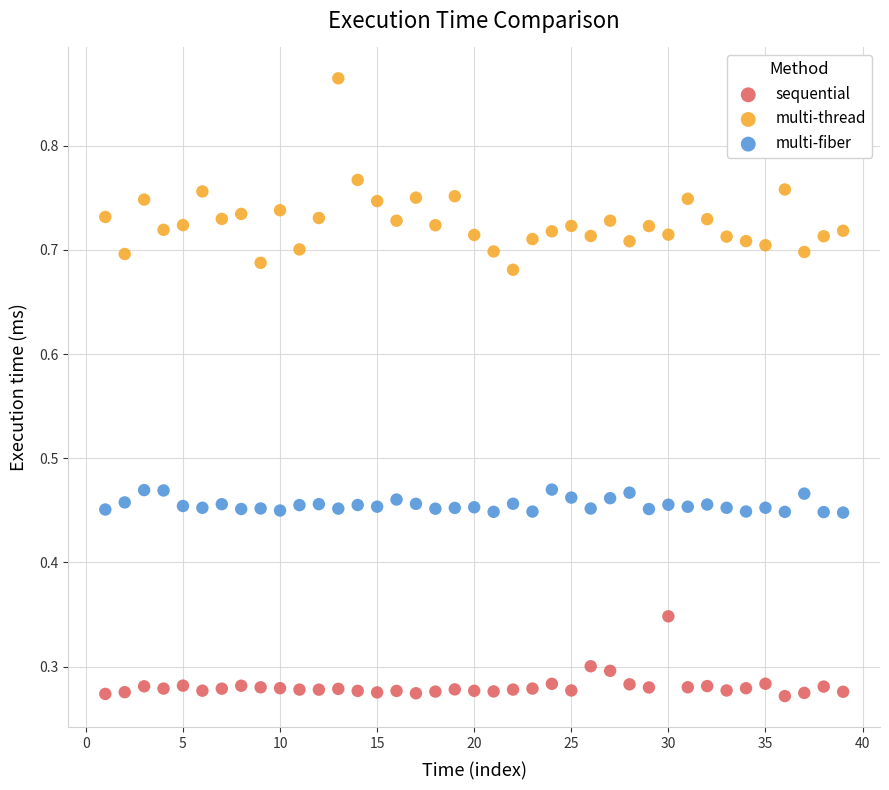

Which series has the widest spread of Y values?

multi-thread